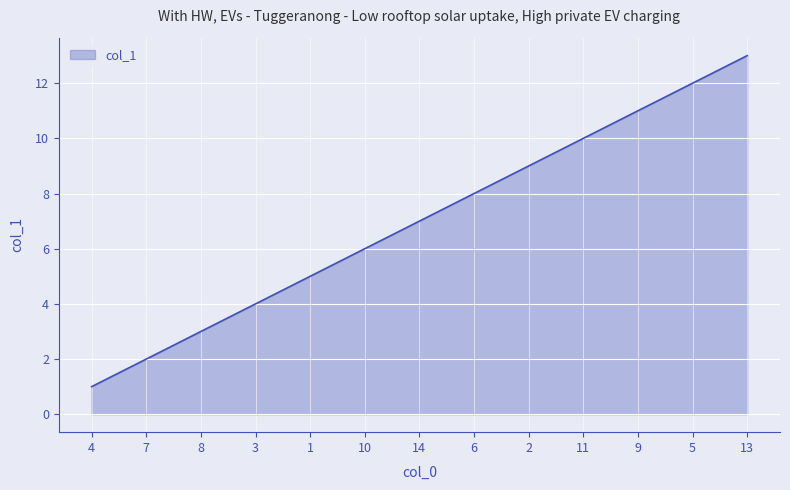

How many values are below 7?

6